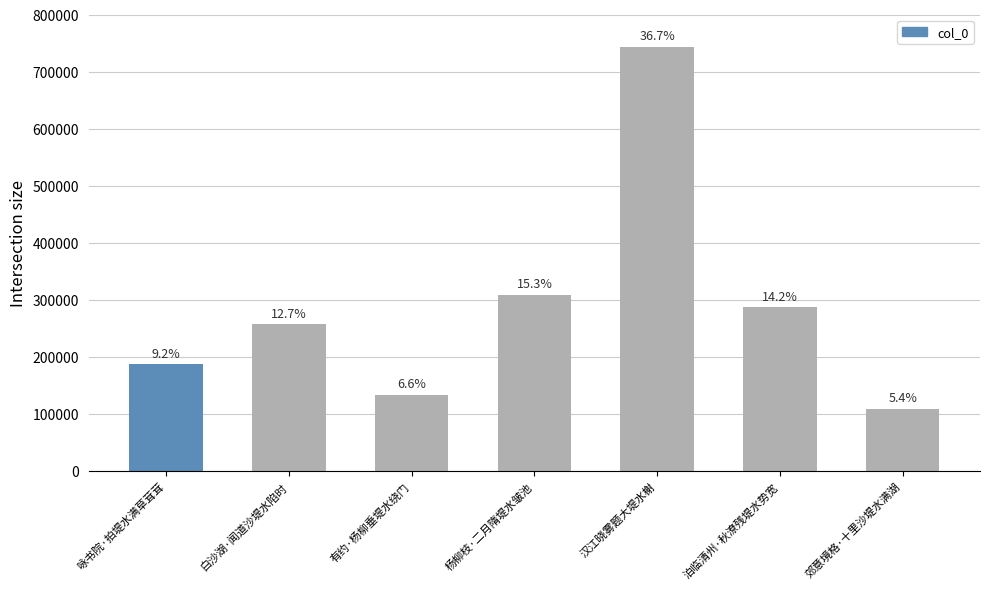

What is the maximum value shown in the chart?

743071